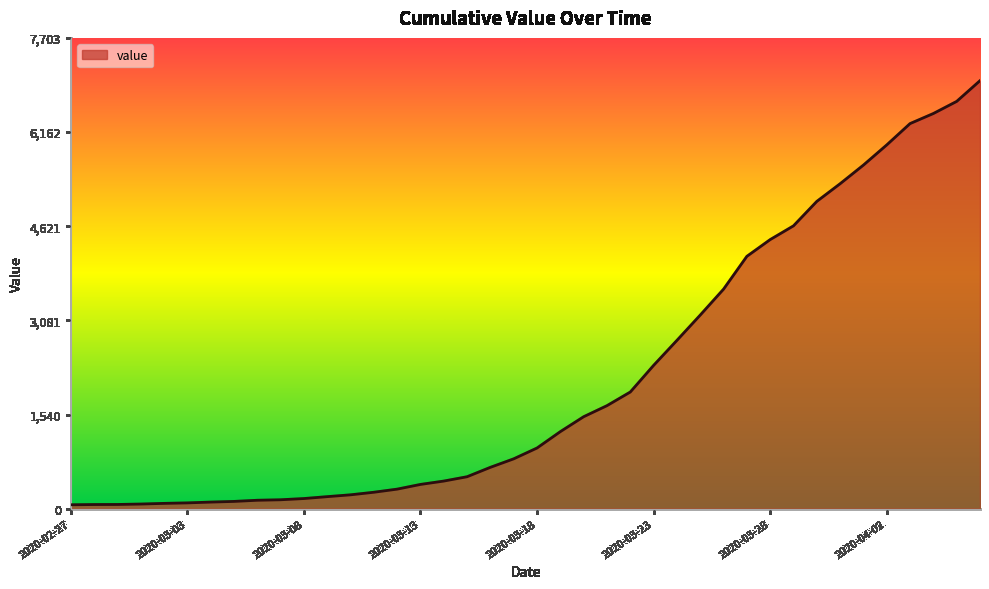

What is the label of the 30th point from the left?

2020-03-27